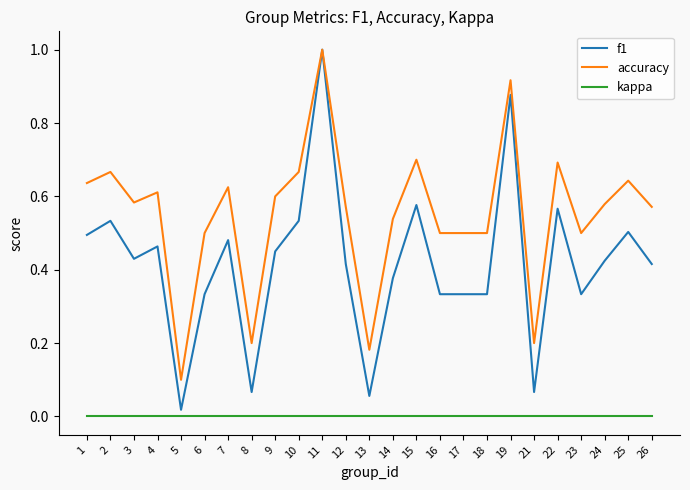

Which series changed the most between 3 and 21?

accuracy